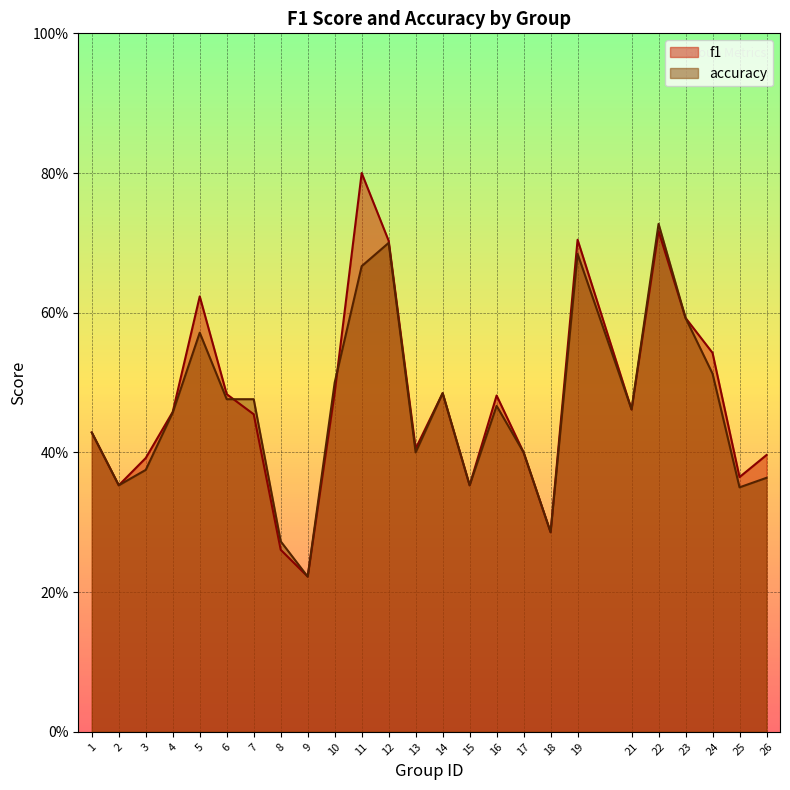

What is the sum of the f1 values at 2 and 17?

0.8